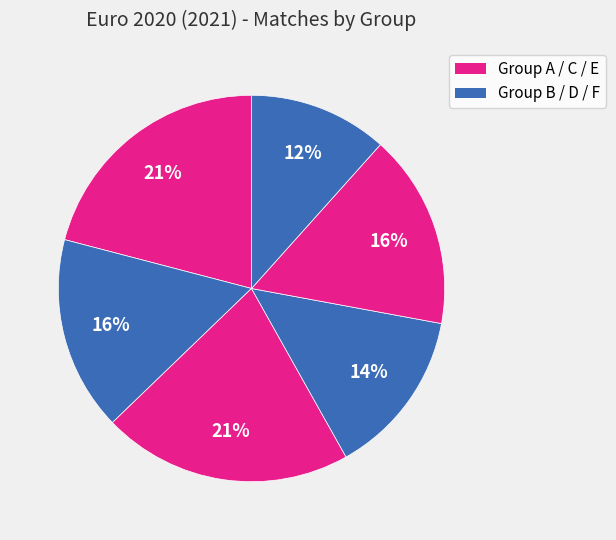

How many slices are in this pie chart?

6